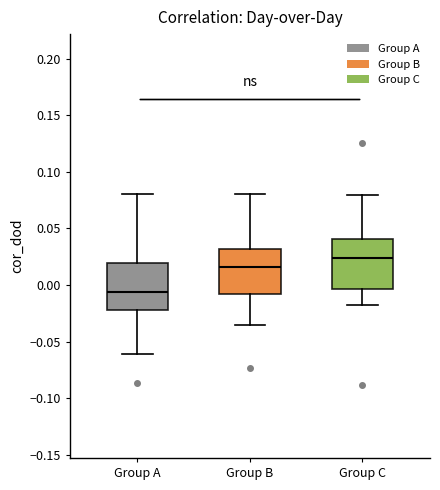

Which box's median line is the highest?

Group C